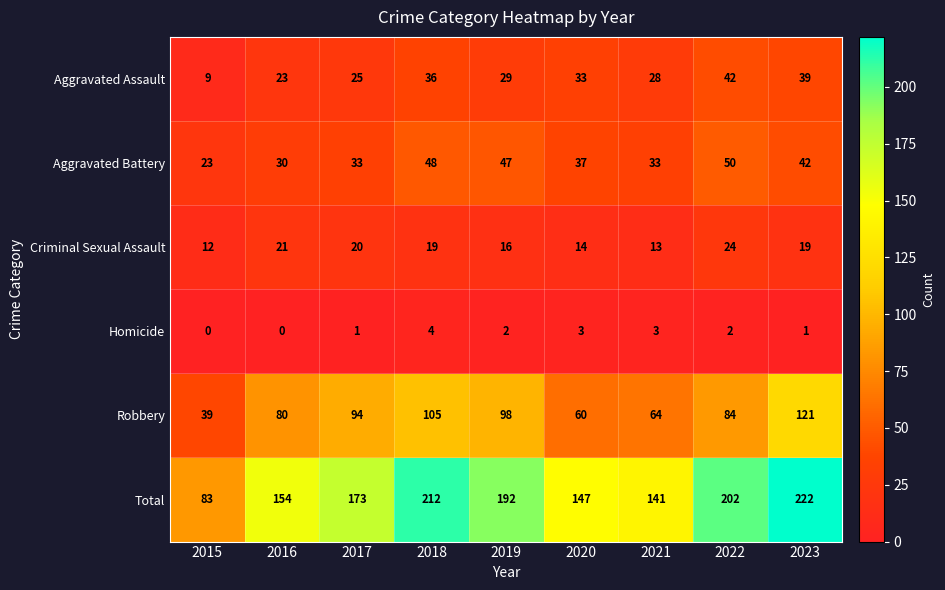

How many series are shown in this chart?

6